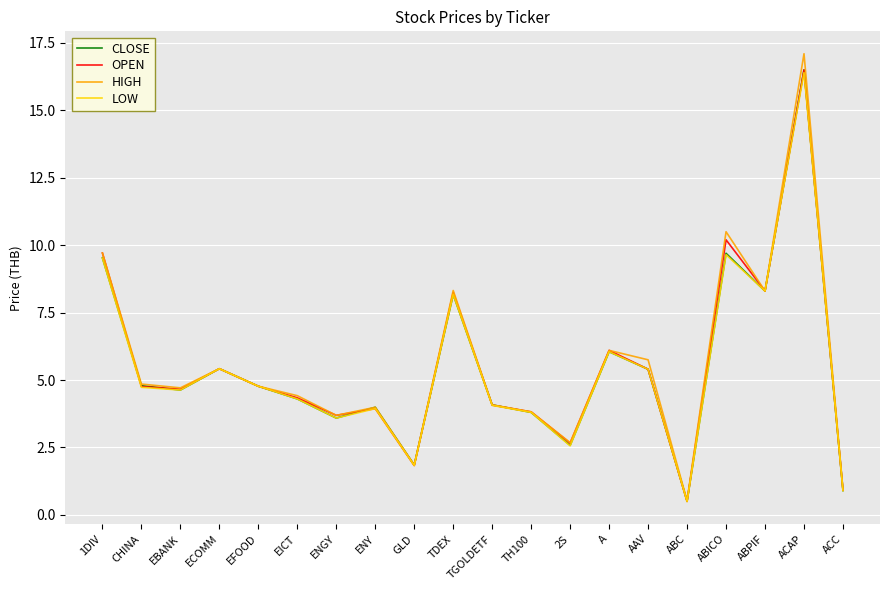

Which series has the widest spread of values?

HIGH